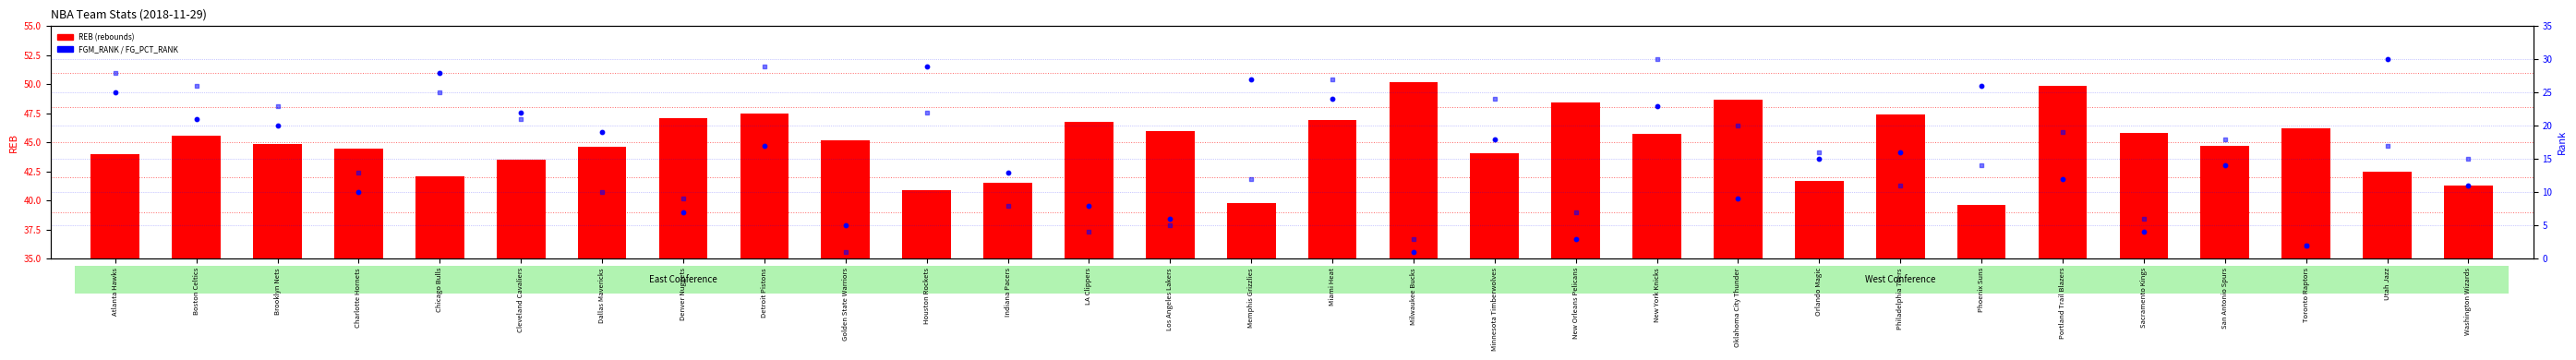

Is the value of REB (rebounds) at Milwaukee Bucks greater than the value of FGM_RANK at Philadelphia 76ers?

Yes